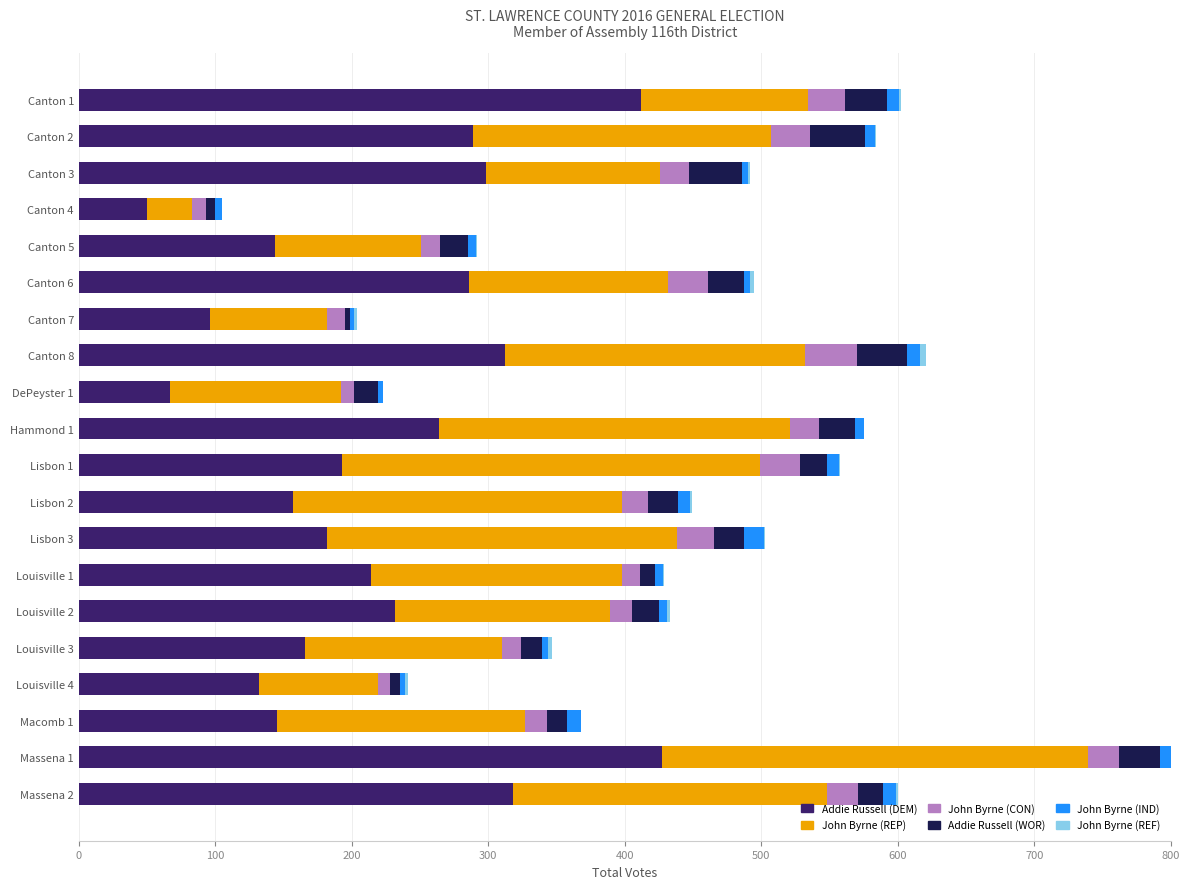

At which category is the sum across all series the highest?

Massena 1